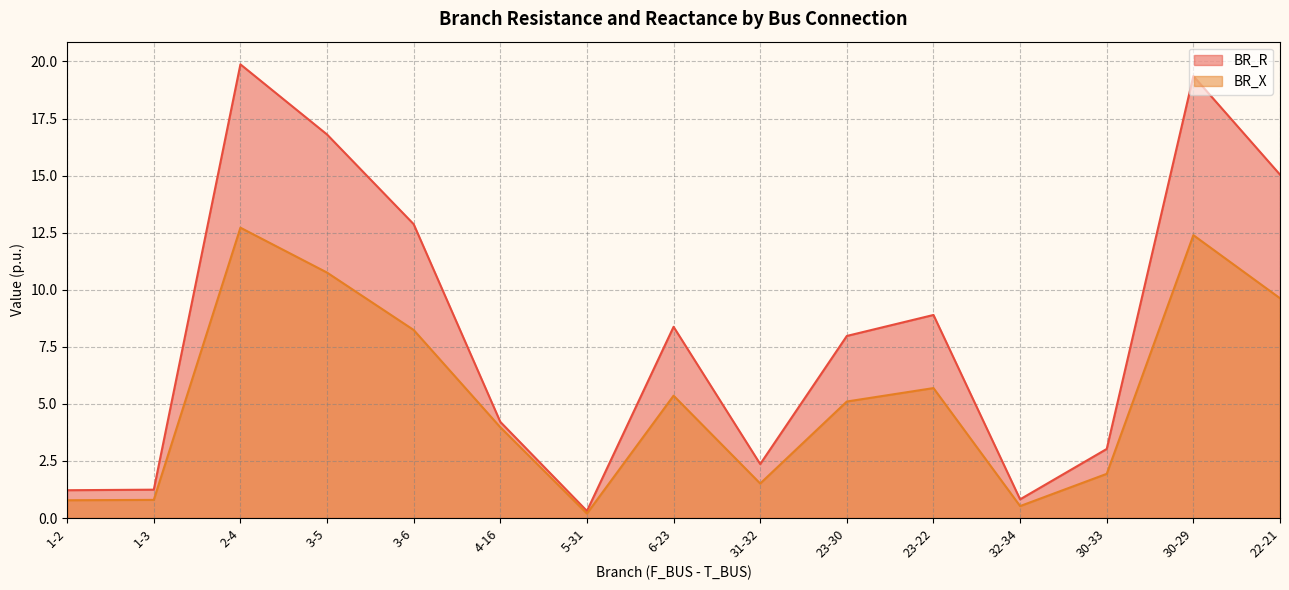

What is the average value of the BR_R series?

8.2